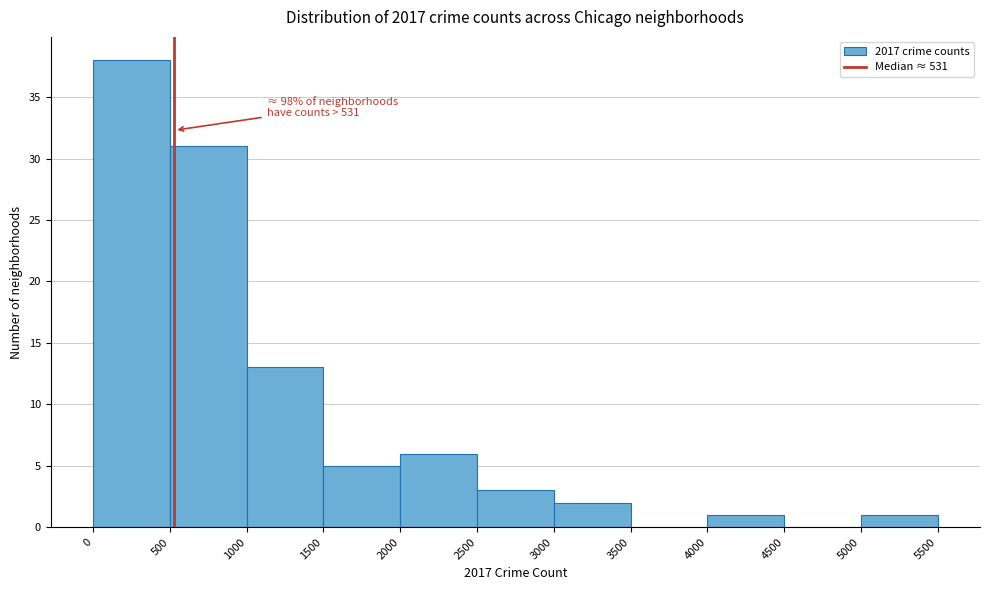

Which range on the x-axis has the tallest bar?

0 to 500